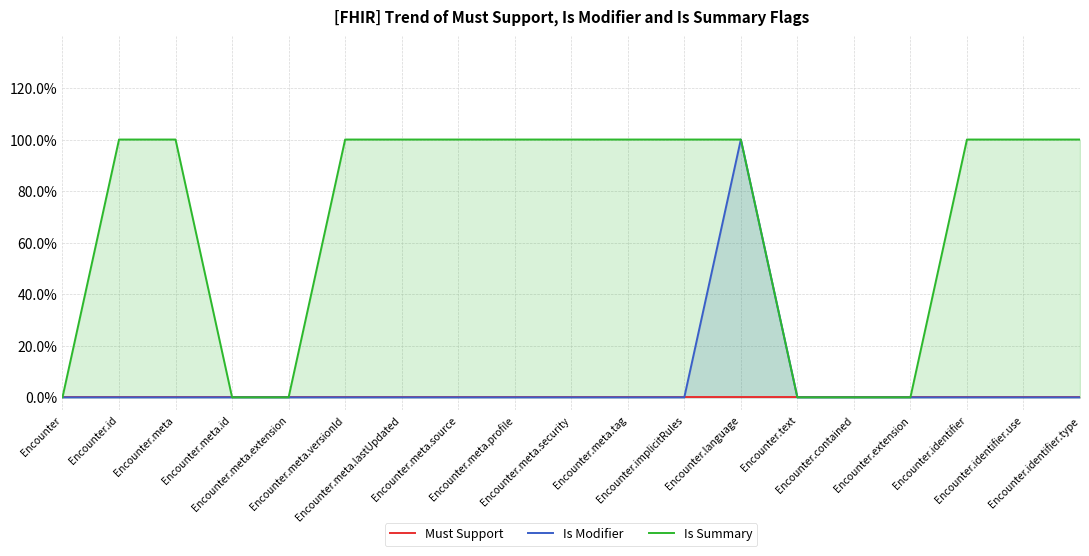

What is the label of the 10th point from the right?

Encounter.meta.security